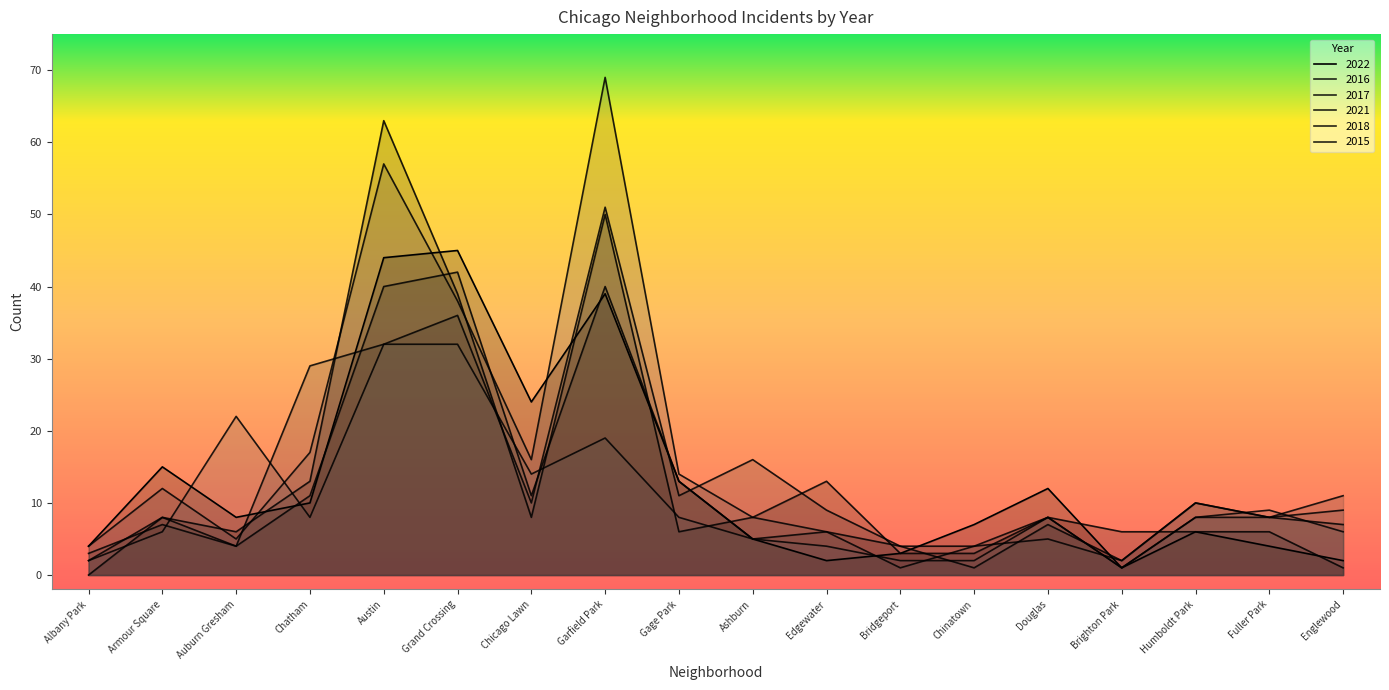

The value of 2015 at Bridgeport is 2. True or false?

True